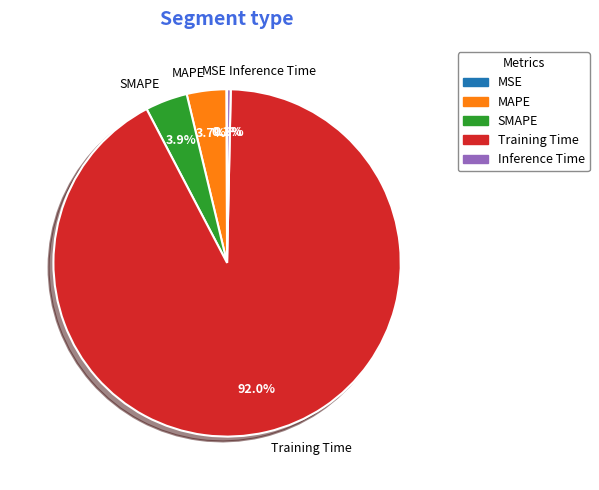

Is it true that MAPE is 4% of the pie?

True